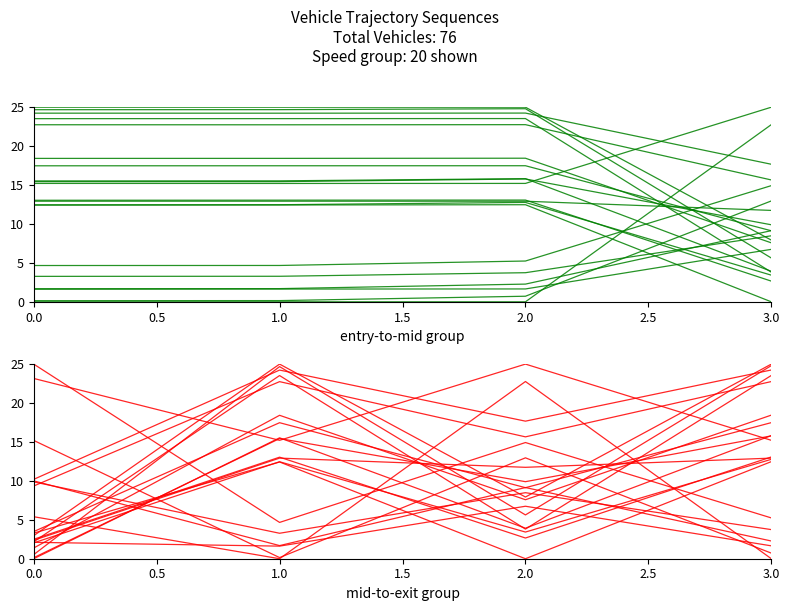

In mid-to-exit group, how many points are higher than both neighbors (excluding endpoints)?

1